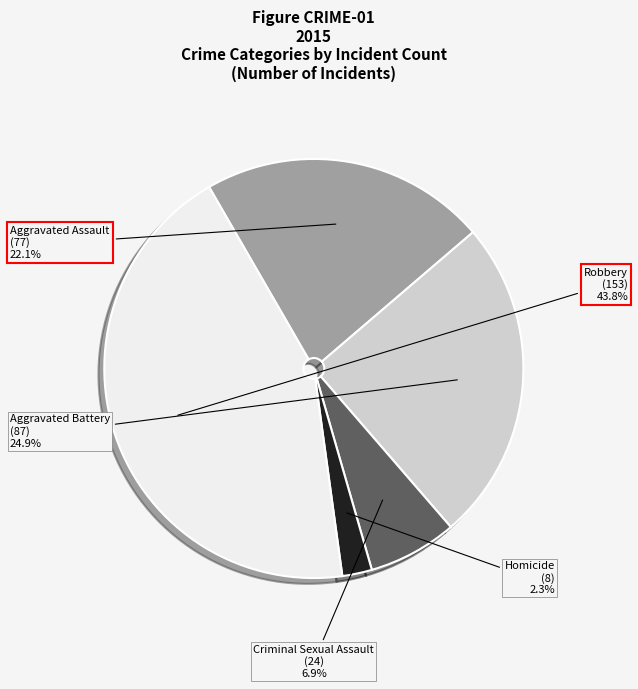

Does any single category account for the majority?

No